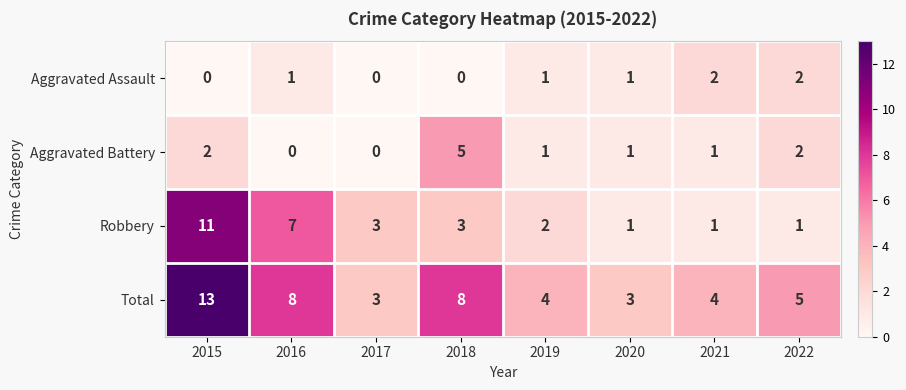

What is the approximate value of Total at 2015?

13